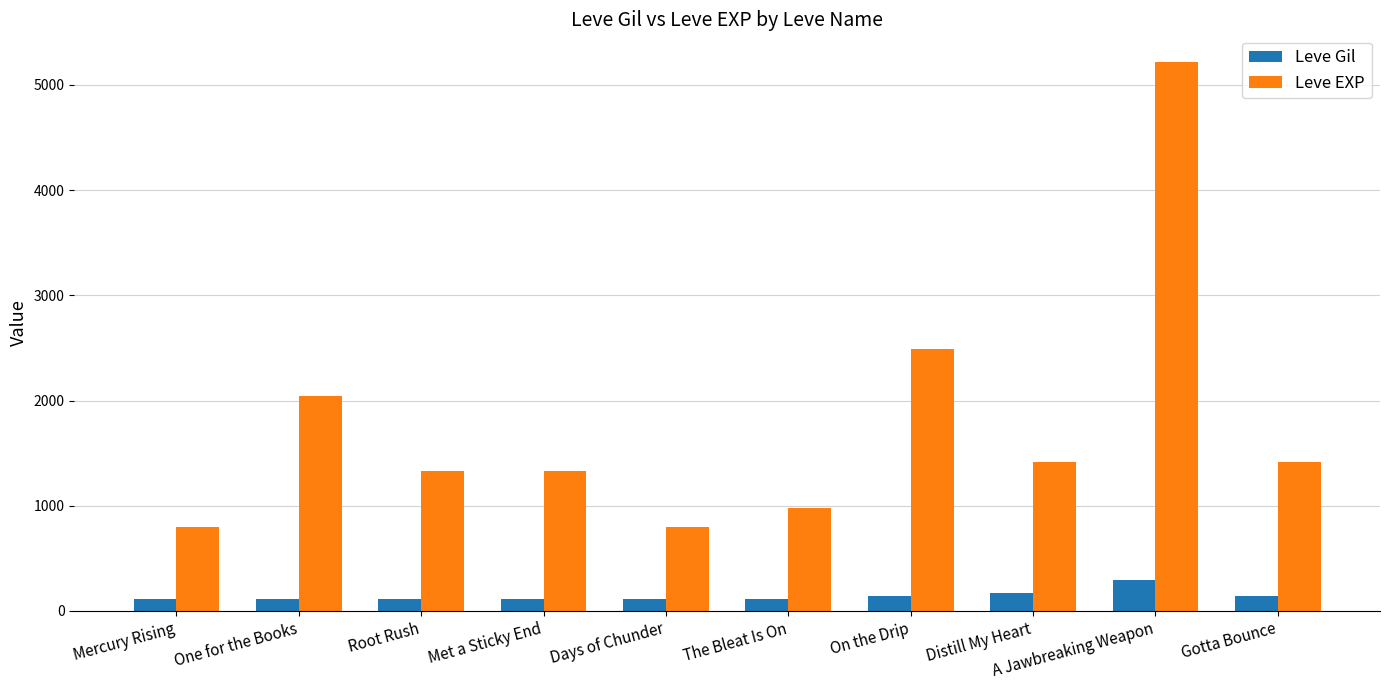

How many bars are there in total?

20